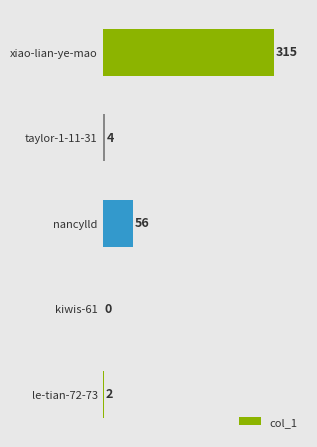

What is the change in value from taylor-1-11-31 to xiao-lian-ye-mao?

+311